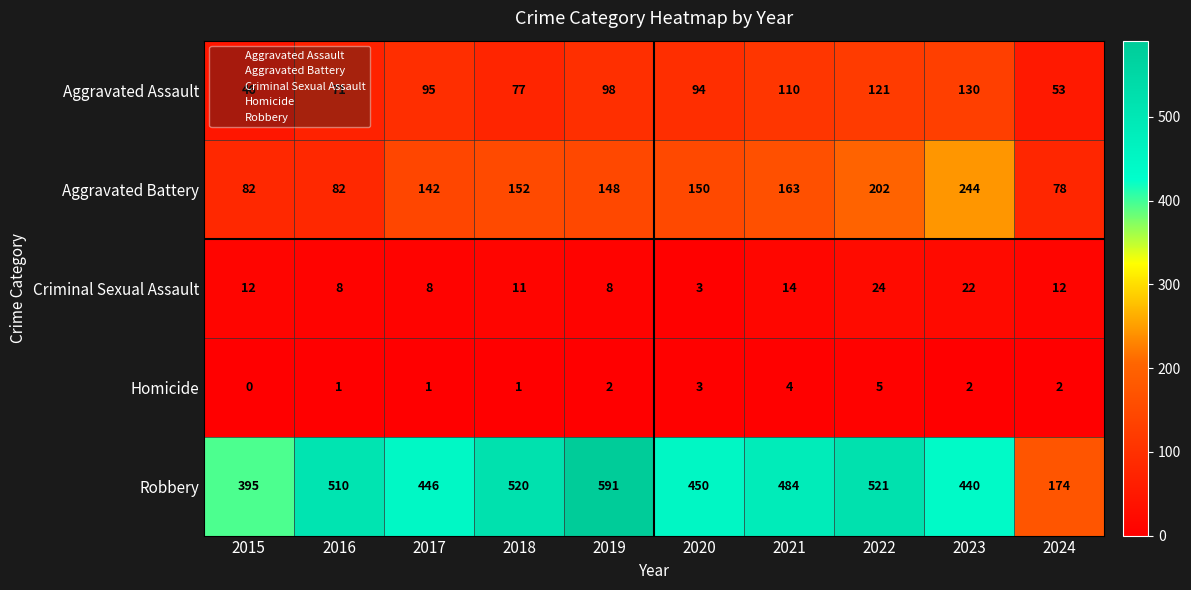

What is the sum of all Aggravated Assault values?

895